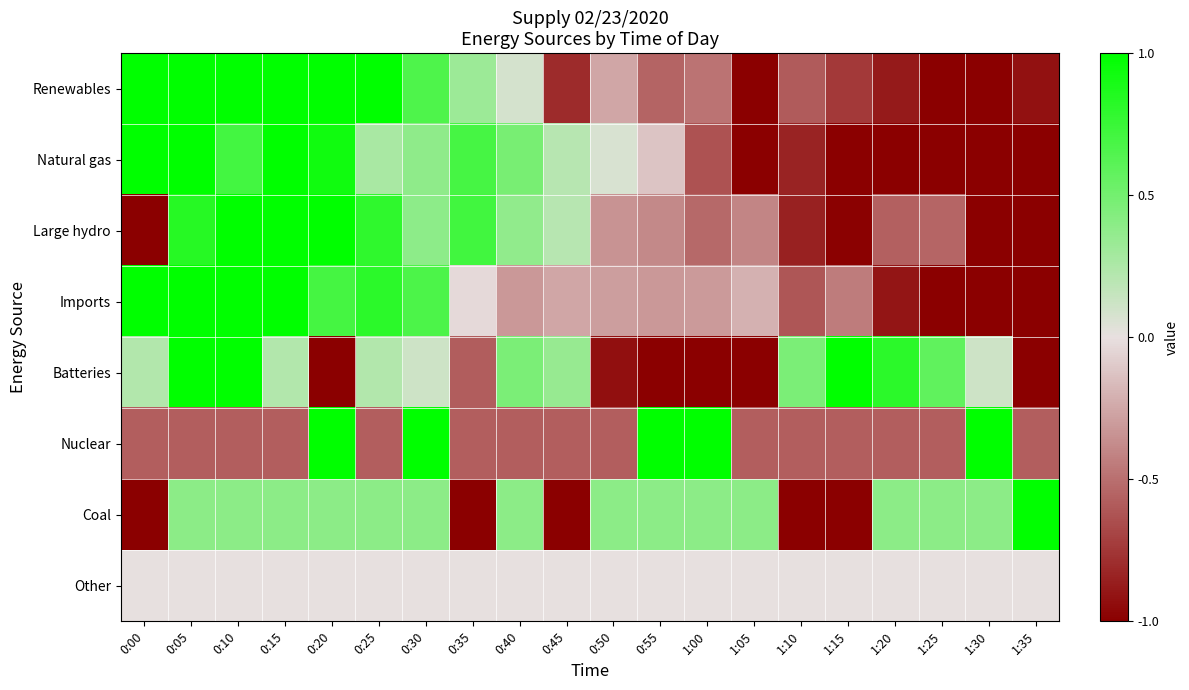

Reading left to right, transcribe all the data shown in this chart.

Renewables: 0:00=1.0	0:05=1.0	0:10=1.0	0:15=1.0	0:20=1.0	0:25=1.0	0:30=0.7	0:35=0.3	0:40=0.1	0:45=-0.8	0:50=-0.3	0:55=-0.6	1:00=-0.5	1:05=-1.0	1:10=-0.6	1:15=-0.7	1:20=-0.9	1:25=-1.0	1:30=-1.0	1:35=-0.9
Natural gas: 0:00=1.0	0:05=1.0	0:10=0.7	0:15=1.0	0:20=0.9	0:25=0.3	0:30=0.4	0:35=0.7	0:40=0.5	0:45=0.2	0:50=0.1	0:55=-0.1	1:00=-0.6	1:05=-1.0	1:10=-0.8	1:15=-1.0	1:20=-1.0	1:25=-1.0	1:30=-1.0	1:35=-1.0
Large hydro: 0:00=-1.0	0:05=0.8	0:10=1.0	0:15=1.0	0:20=1.0	0:25=0.8	0:30=0.4	0:35=0.7	0:40=0.4	0:45=0.2	0:50=-0.3	0:55=-0.4	1:00=-0.5	1:05=-0.4	1:10=-0.9	1:15=-1.0	1:20=-0.6	1:25=-0.5	1:30=-1.0	1:35=-1.0
Imports: 0:00=1.0	0:05=1.0	0:10=1.0	0:15=1.0	0:20=0.7	0:25=0.8	0:30=0.7	0:35=-0.0	0:40=-0.3	0:45=-0.3	0:50=-0.3	0:55=-0.3	1:00=-0.3	1:05=-0.2	1:10=-0.6	1:15=-0.4	1:20=-0.9	1:25=-1.0	1:30=-1.0	1:35=-1.0
Batteries: 0:00=0.2	0:05=1.0	0:10=1.0	0:15=0.2	0:20=-1.0	0:25=0.2	0:30=0.1	0:35=-0.6	0:40=0.5	0:45=0.3	0:50=-0.9	0:55=-1.0	1:00=-1.0	1:05=-1.0	1:10=0.5	1:15=1.0	1:20=0.8	1:25=0.6	1:30=0.1	1:35=-1.0
Nuclear: 0:00=-0.6	0:05=-0.6	0:10=-0.6	0:15=-0.6	0:20=1.0	0:25=-0.6	0:30=1.0	0:35=-0.6	0:40=-0.6	0:45=-0.6	0:50=-0.6	0:55=1.0	1:00=1.0	1:05=-0.6	1:10=-0.6	1:15=-0.6	1:20=-0.6	1:25=-0.6	1:30=1.0	1:35=-0.6
Coal: 0:00=-1.0	0:05=0.4	0:10=0.4	0:15=0.4	0:20=0.4	0:25=0.4	0:30=0.4	0:35=-1.0	0:40=0.4	0:45=-1.0	0:50=0.4	0:55=0.4	1:00=0.4	1:05=0.4	1:10=-1.0	1:15=-1.0	1:20=0.4	1:25=0.4	1:30=0.4	1:35=1.0
Other: 0:00=0.0	0:05=0.0	0:10=0.0	0:15=0.0	0:20=0.0	0:25=0.0	0:30=0.0	0:35=0.0	0:40=0.0	0:45=0.0	0:50=0.0	0:55=0.0	1:00=0.0	1:05=0.0	1:10=0.0	1:15=0.0	1:20=0.0	1:25=0.0	1:30=0.0	1:35=0.0